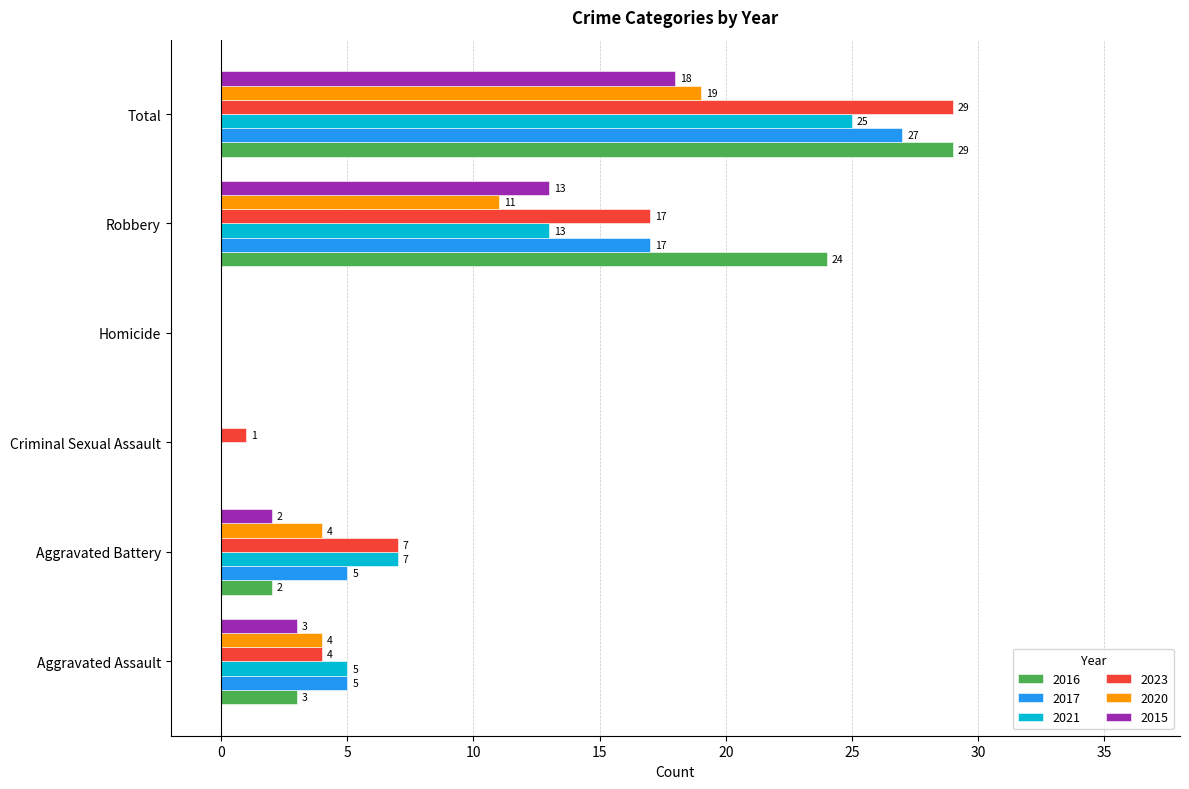

The value of 2015 at Robbery is 13. True or false?

True